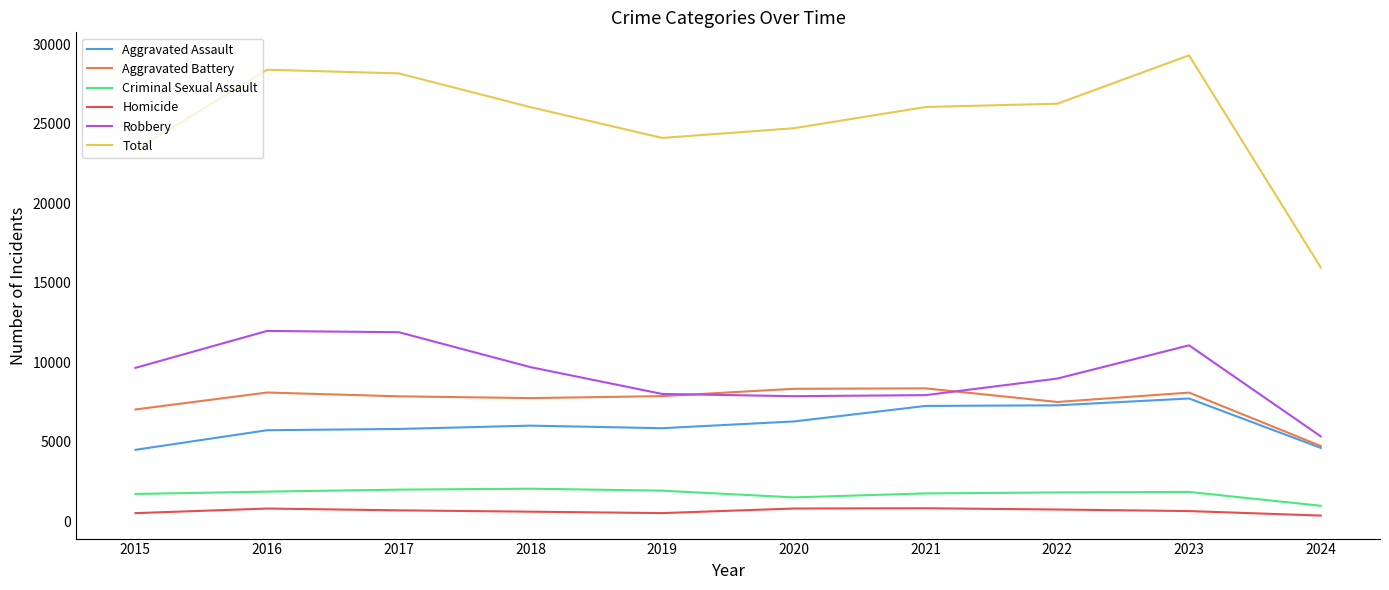

What is the smallest value displayed?

343